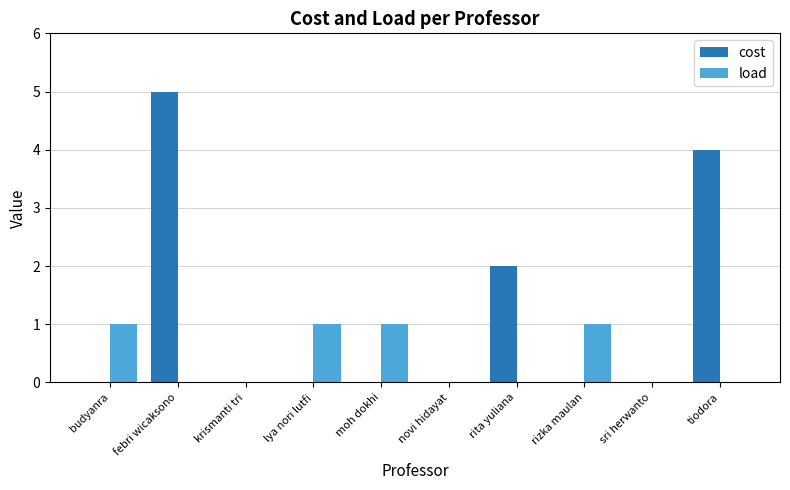

Reading left to right, list all the values displayed in this chart.

cost: budyanra=0	febri wicaksono=5	krismanti tri=0	lya nori lutfi=0	moh dokhi=0	novi hidayat=0	rita yuliana=2	rizka maulan=0	sri herwanto=0	tiodora=4
load: budyanra=1	febri wicaksono=0	krismanti tri=0	lya nori lutfi=1	moh dokhi=1	novi hidayat=0	rita yuliana=0	rizka maulan=1	sri herwanto=0	tiodora=0